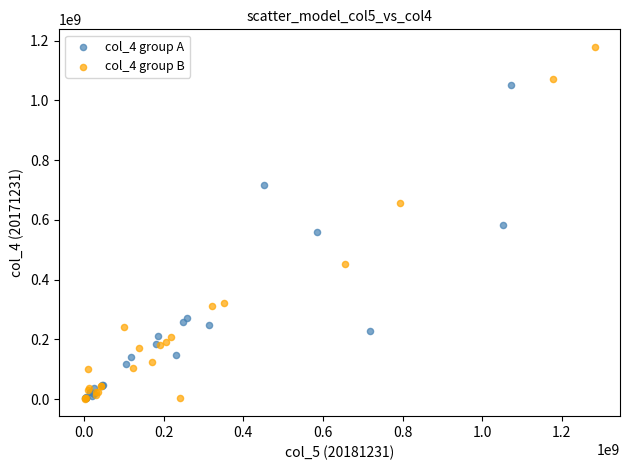

Which series has the largest Y range (max minus min)?

col_4 group B